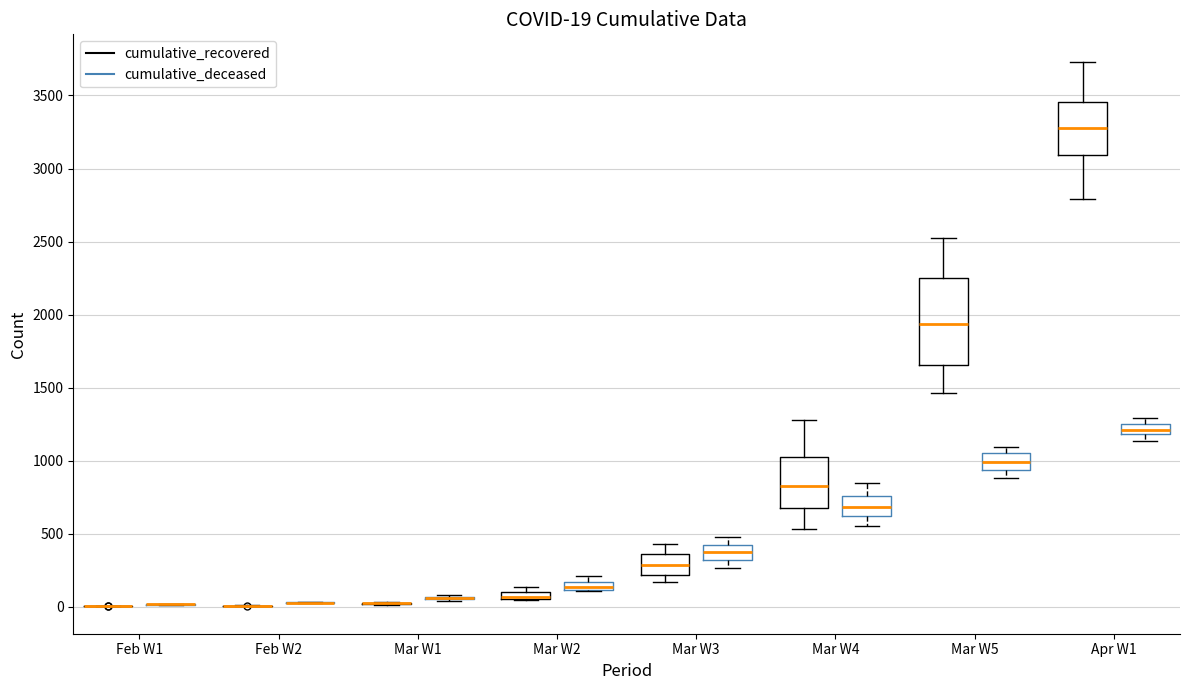

Comparing the boxes themselves (not the whiskers), which one is the tallest?

Mar W5 (cumulative_recovered)